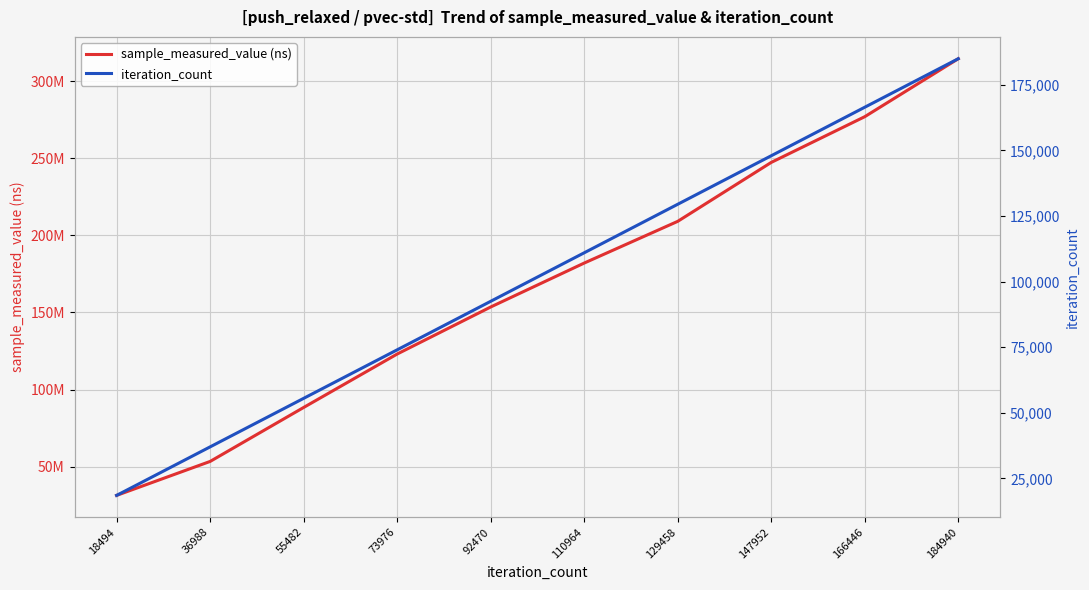

Which series has the largest total across all categories?

sample_measured_value (ns)